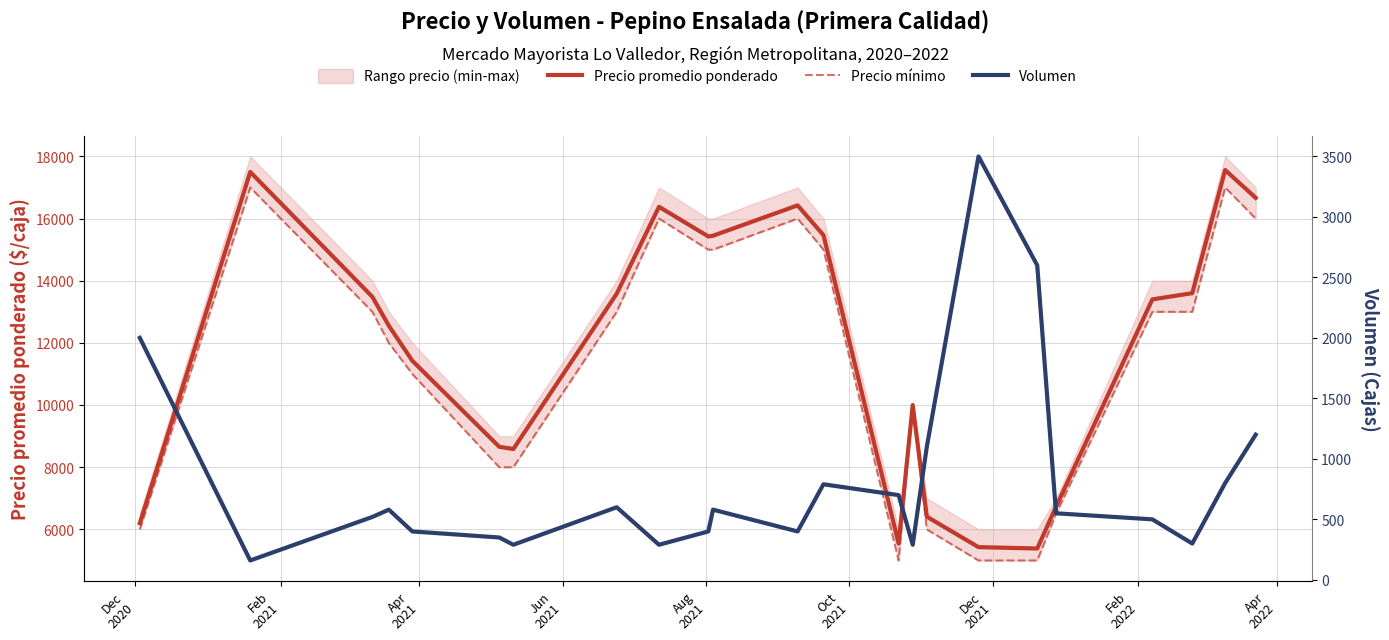

True or false: Precio promedio ponderado and Precio mínimo intersect in this chart.

False